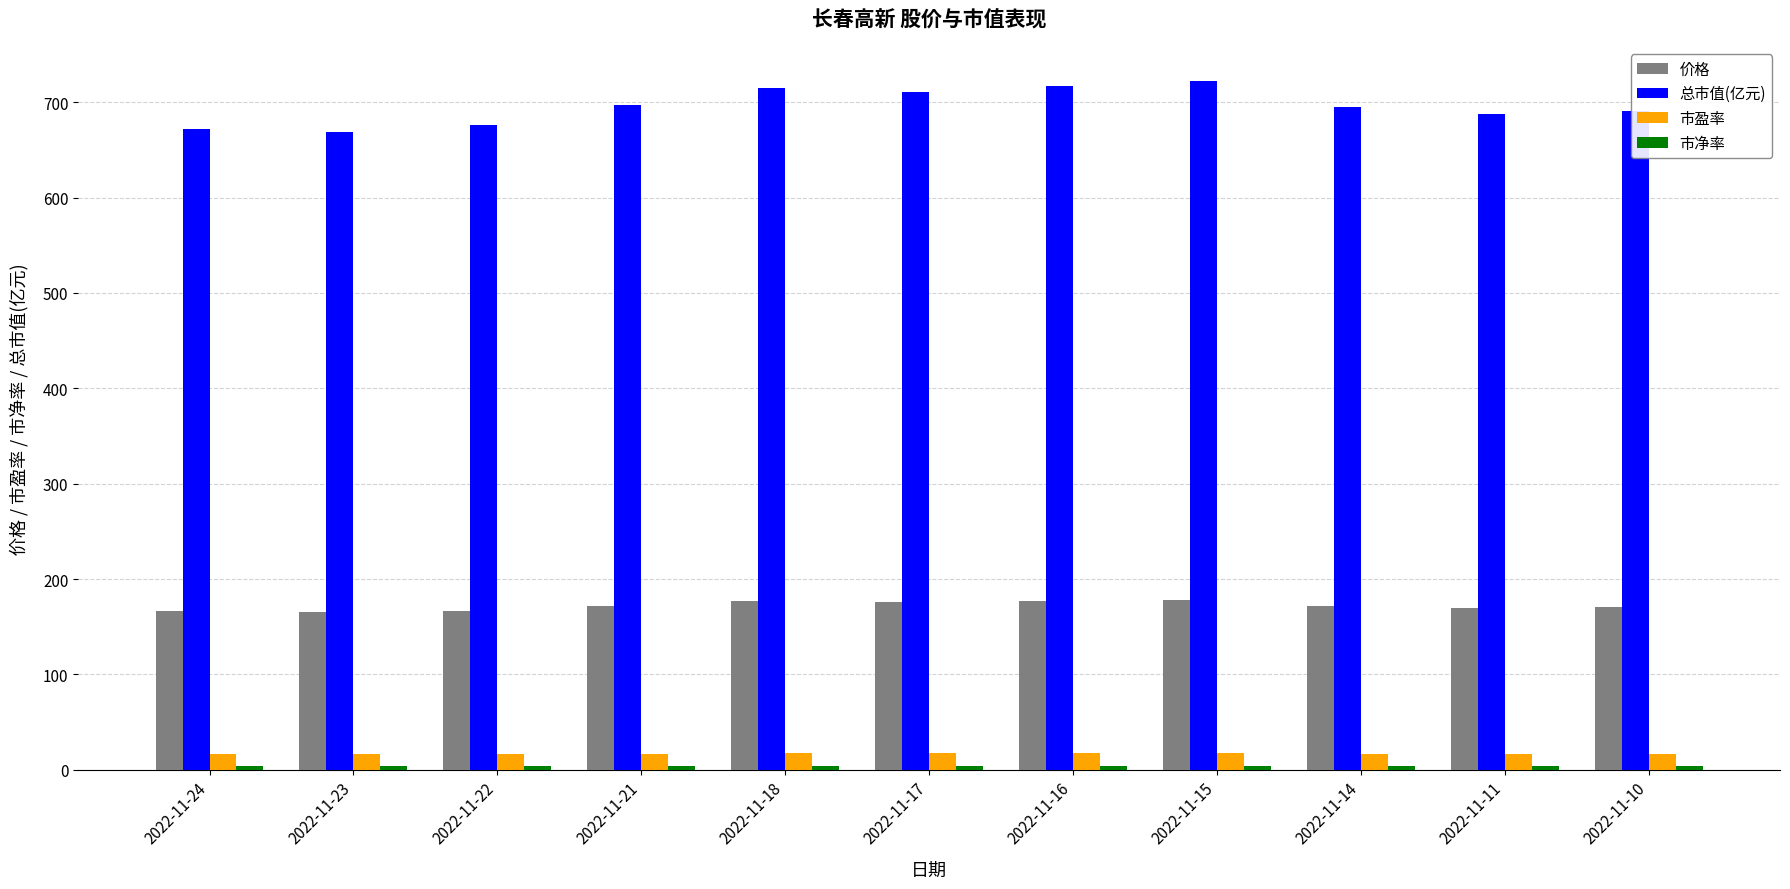

Which series has the widest spread of values?

总市值(亿元)